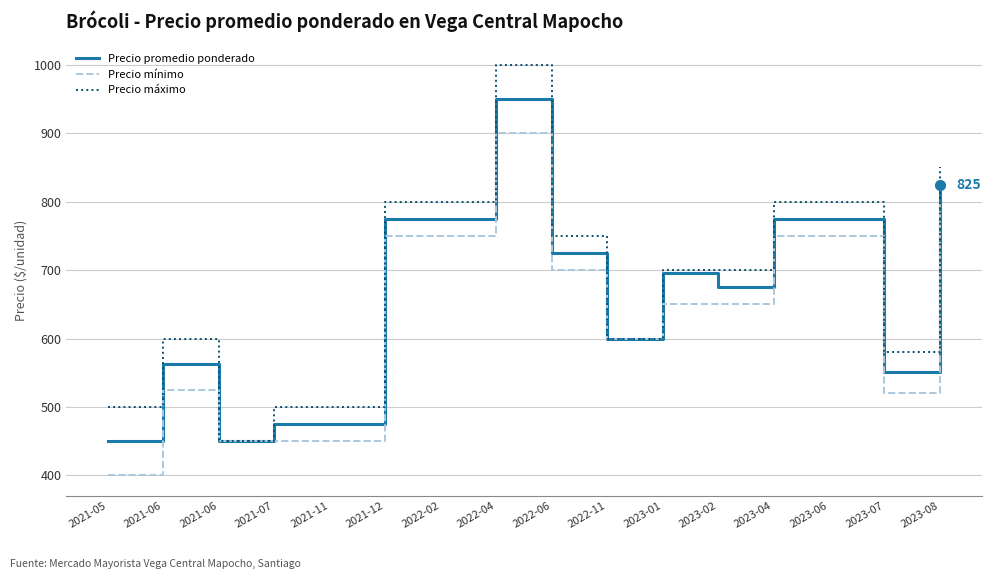

True or false: Precio mínimo and Precio promedio ponderado intersect in this chart.

False